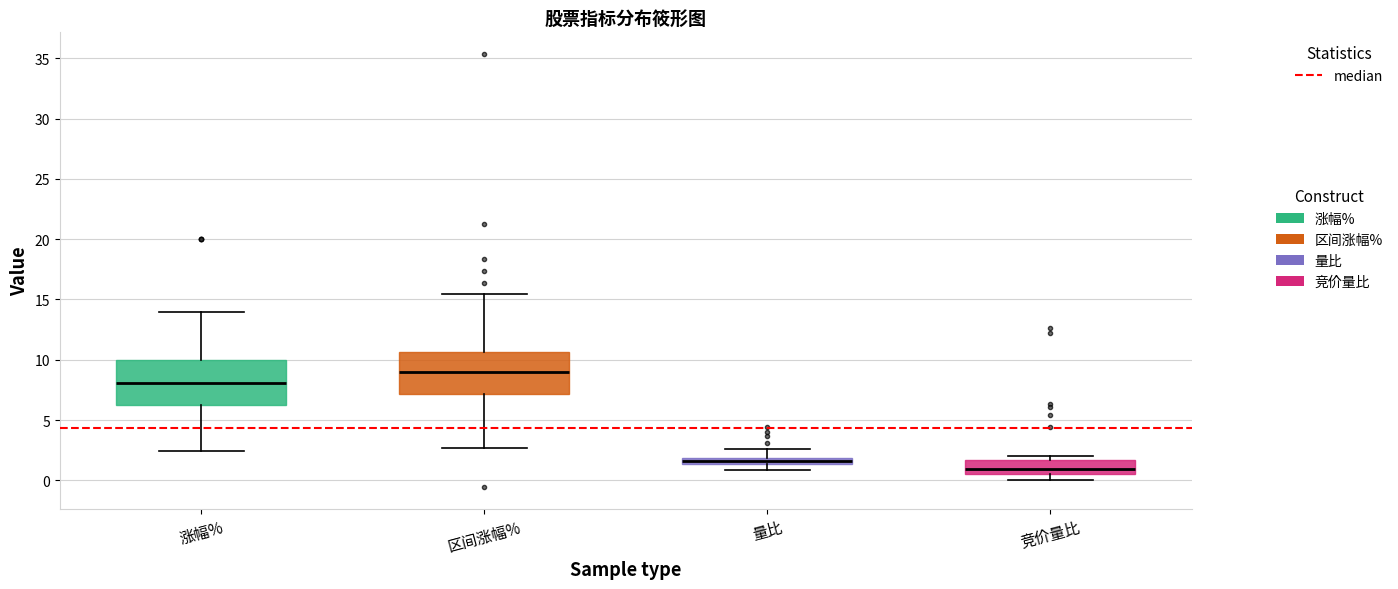

Which box's median line is the highest?

区间涨幅%